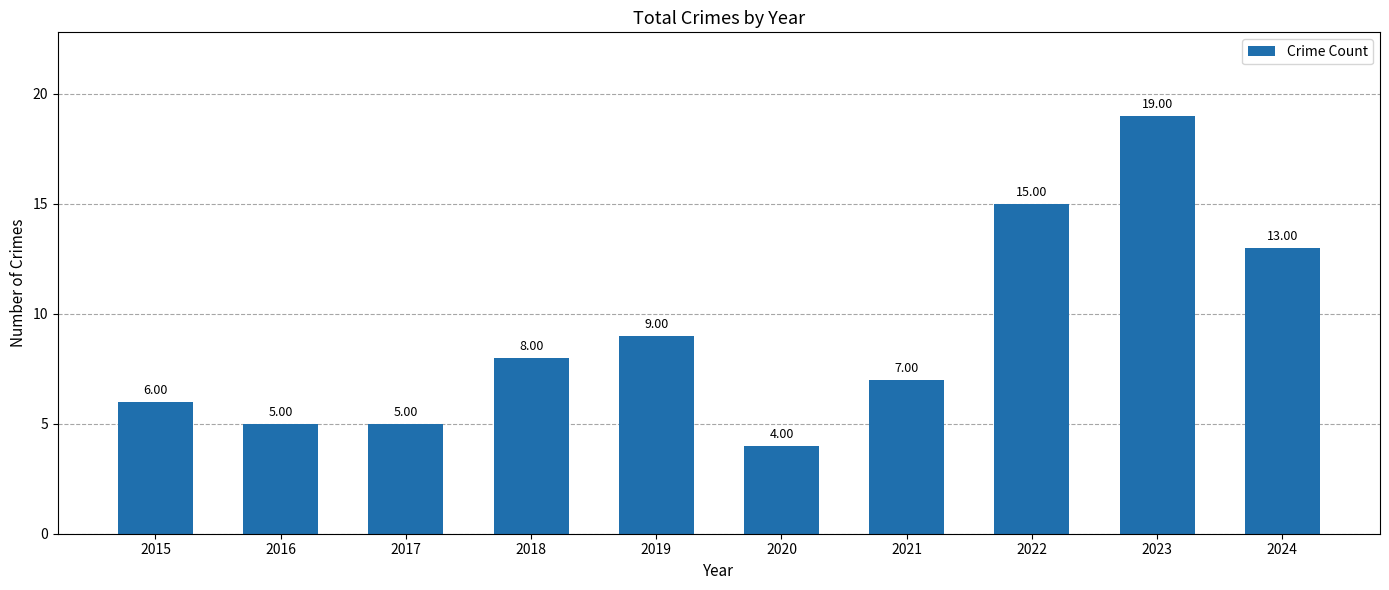

Is it true that the value at 2016 is 5?

True